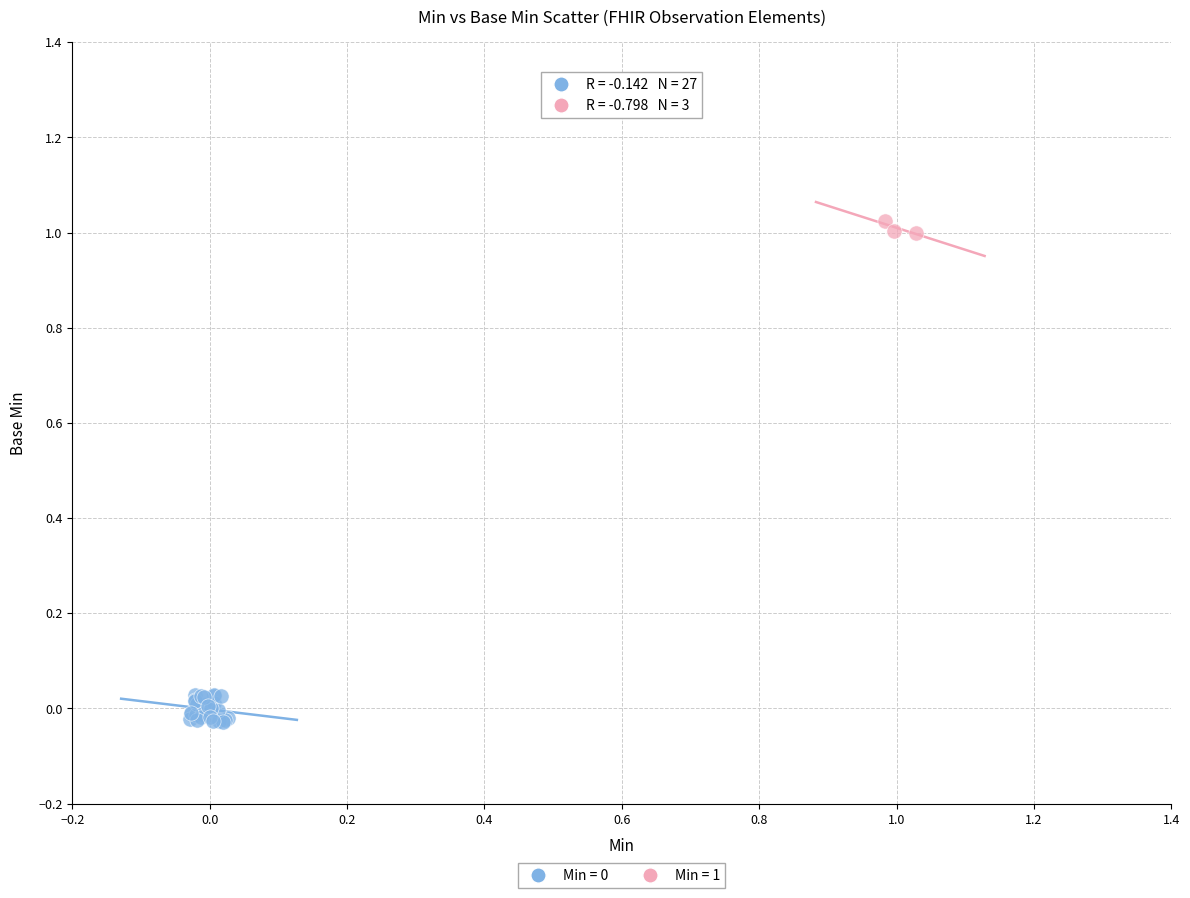

Which series contains the highest Y value?

Min = 1